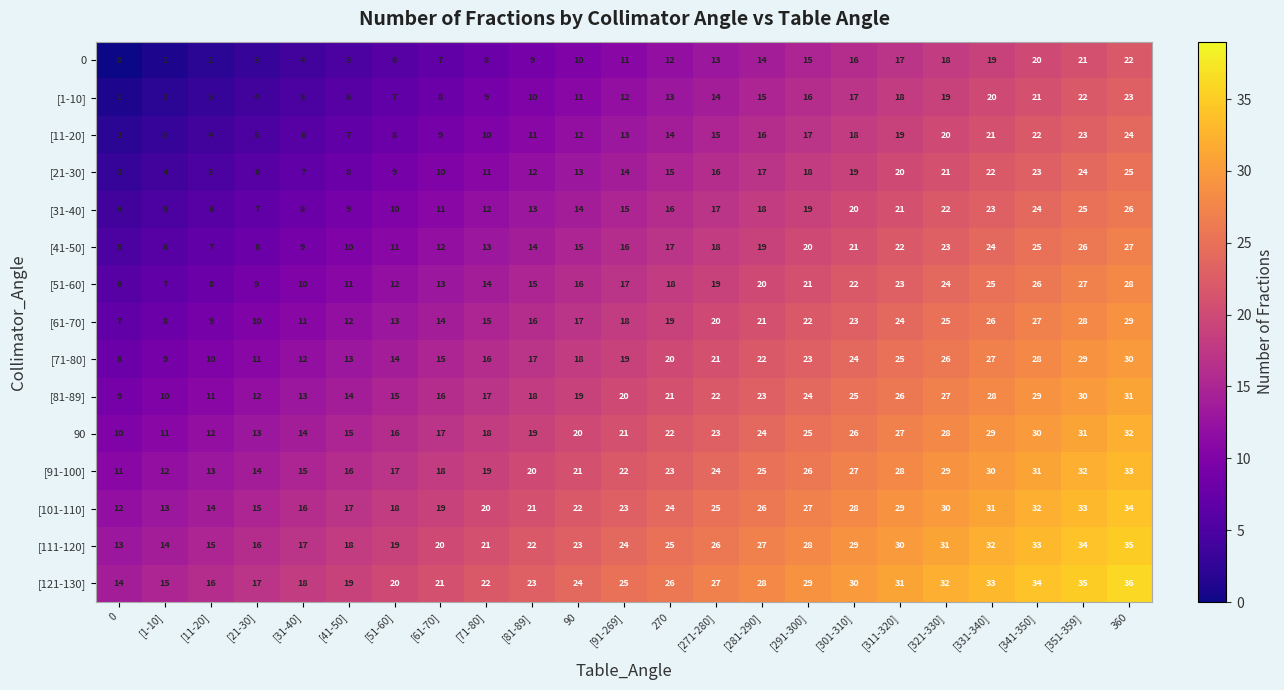

What is the spread (max minus min) of values at 90?

14